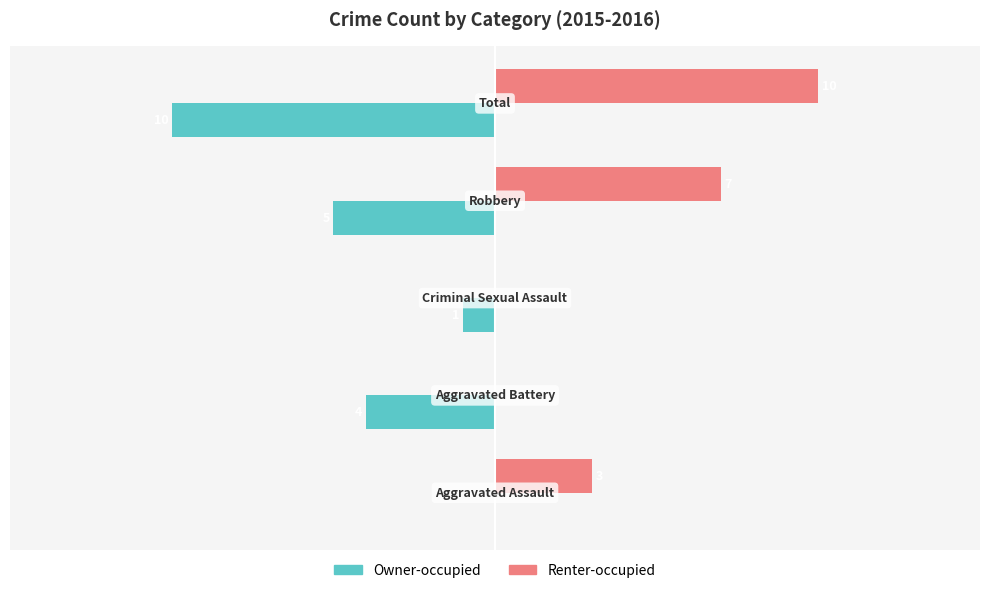

Which series has the largest total across all categories?

Renter-occupied